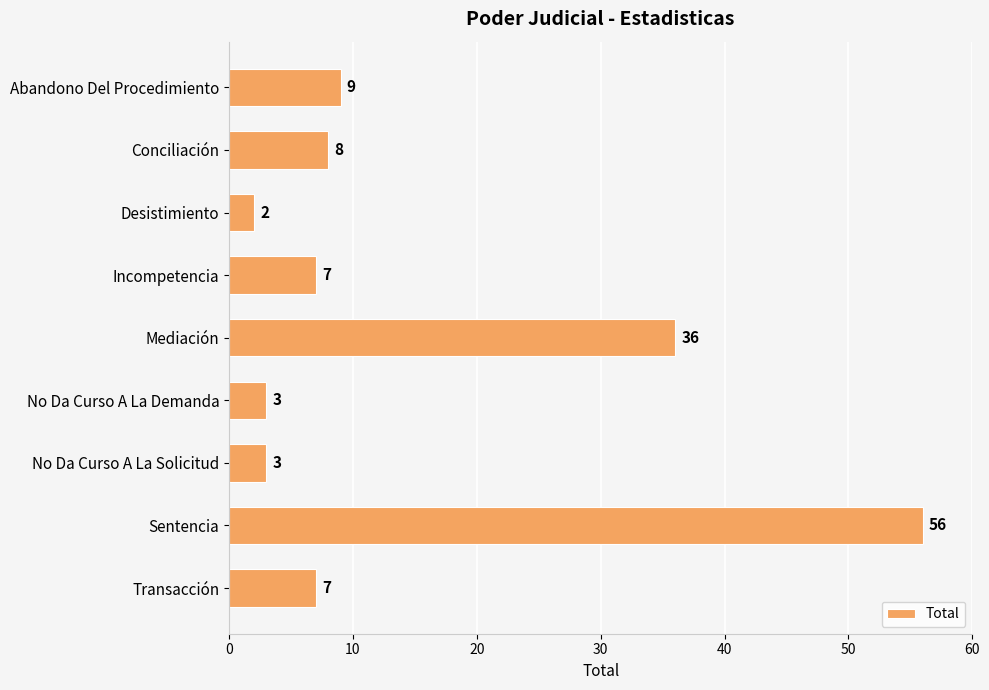

Which label corresponds to the largest value in the chart?

Sentencia